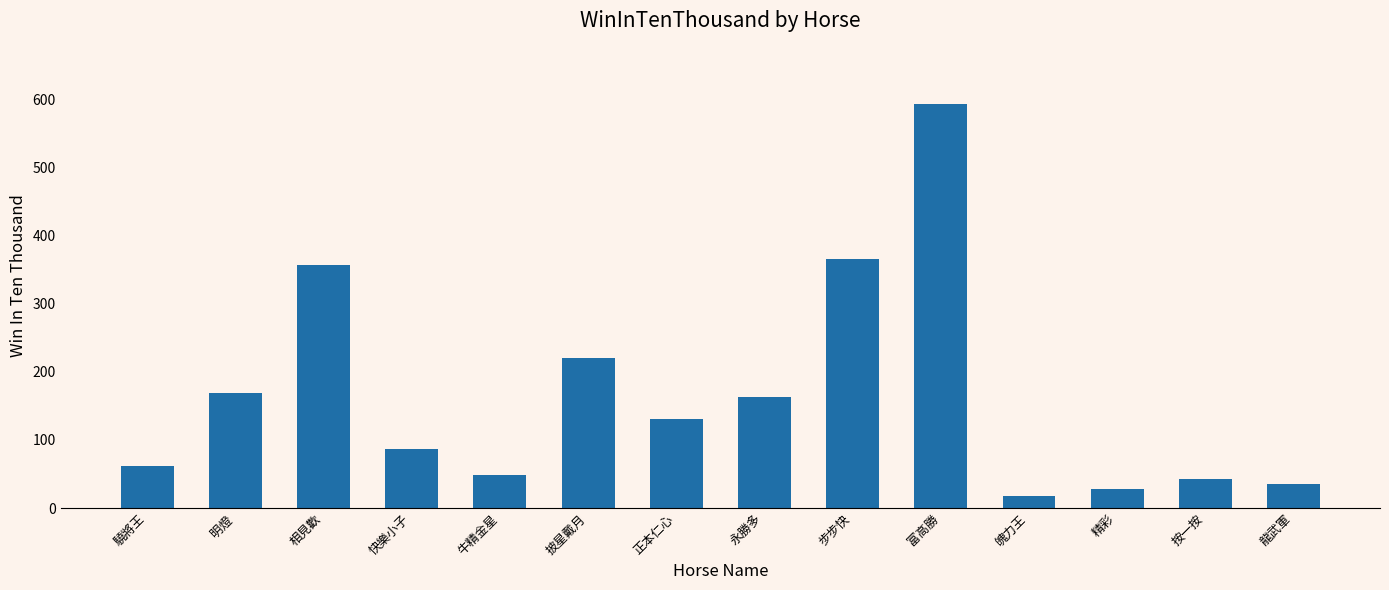

True or false: the data shows 593 at 富高勝.

True